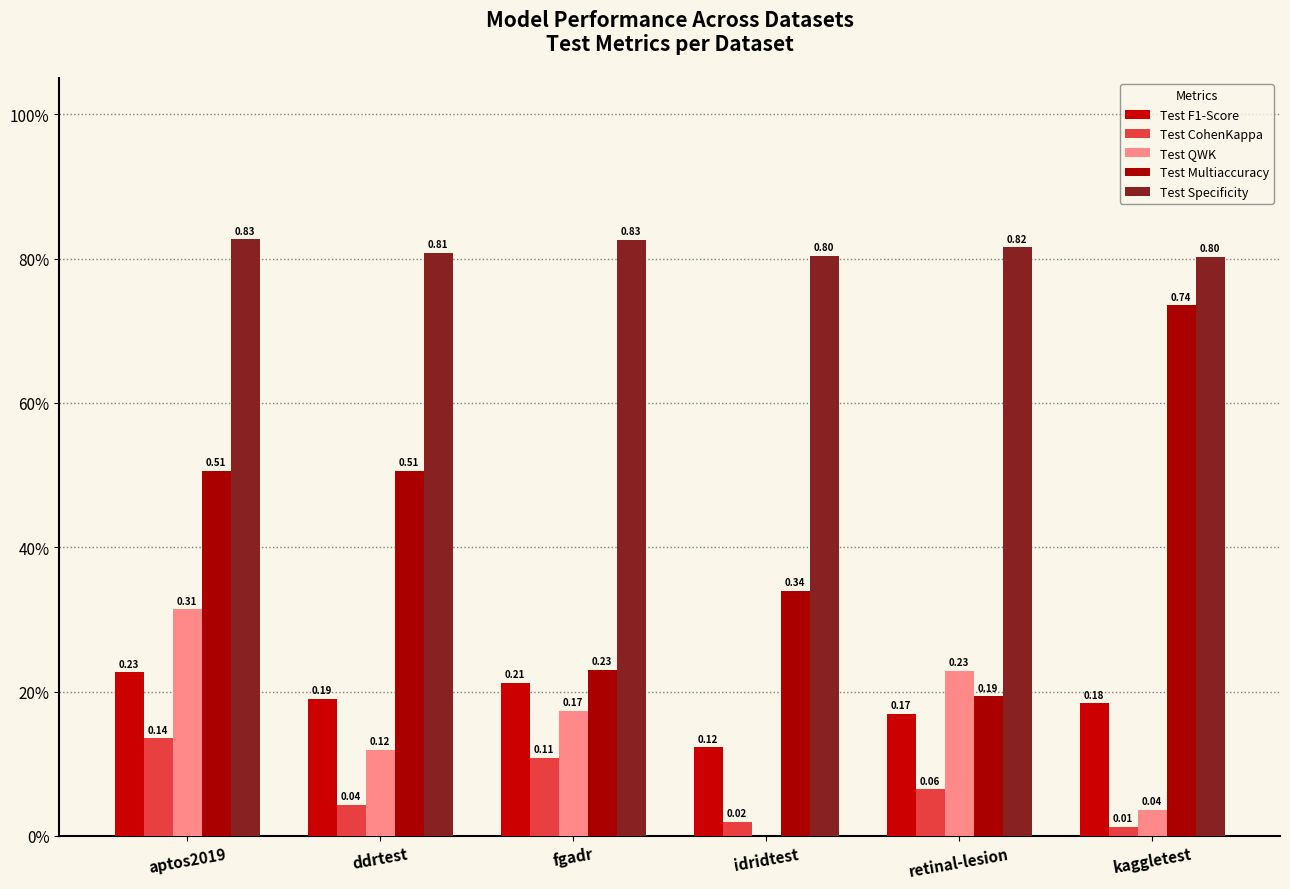

Are the bars horizontal?

No